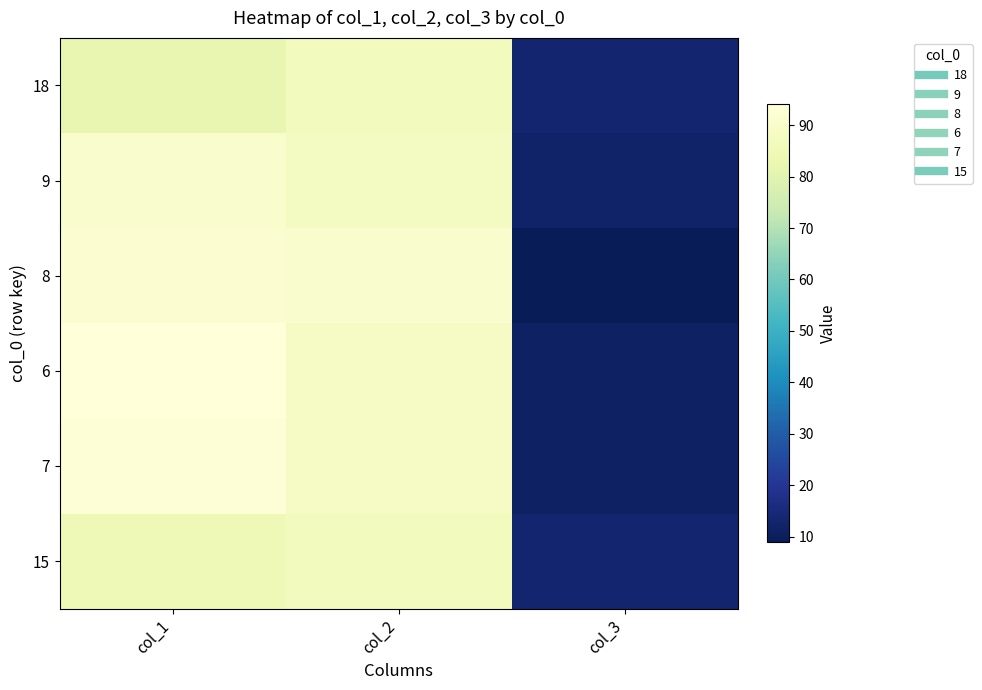

At which category does the chart reach its minimum across all series?

col_3